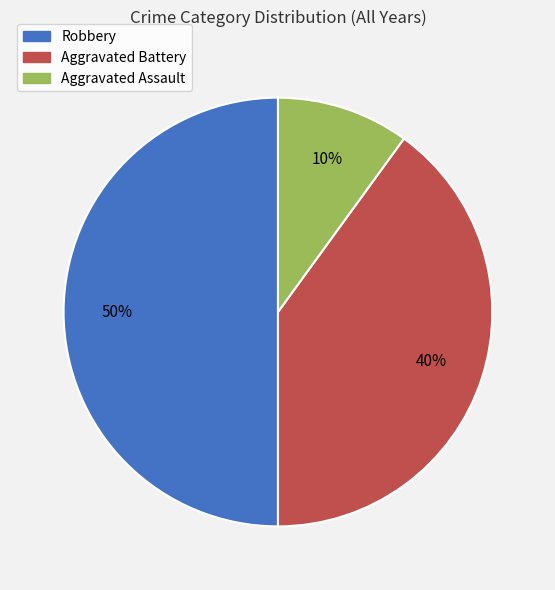

To the nearest percent, what is the average slice percentage?

33%